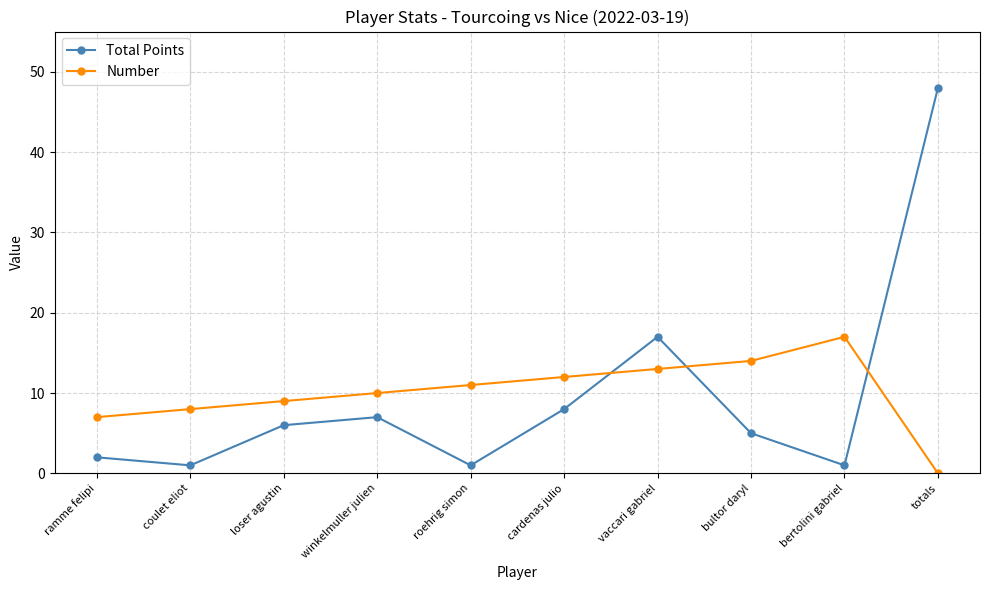

Reading left to right, transcribe all the data shown in this chart.

Total Points: ramme felipi=2	coulet eliot=1	loser agustin=6	winkelmuller julien=7	roehrig simon=1	cardenas julio=8	vaccari gabriel=17	bultor daryl=5	bertolini gabriel=1	totals=48
Number: ramme felipi=7	coulet eliot=8	loser agustin=9	winkelmuller julien=10	roehrig simon=11	cardenas julio=12	vaccari gabriel=13	bultor daryl=14	bertolini gabriel=17	totals=0